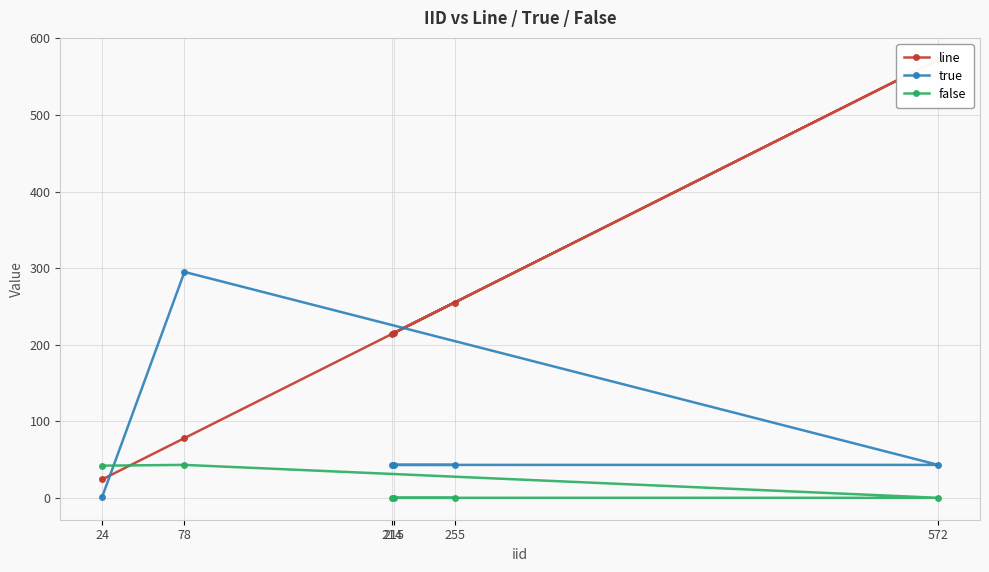

Where is the first local maximum for line?

572